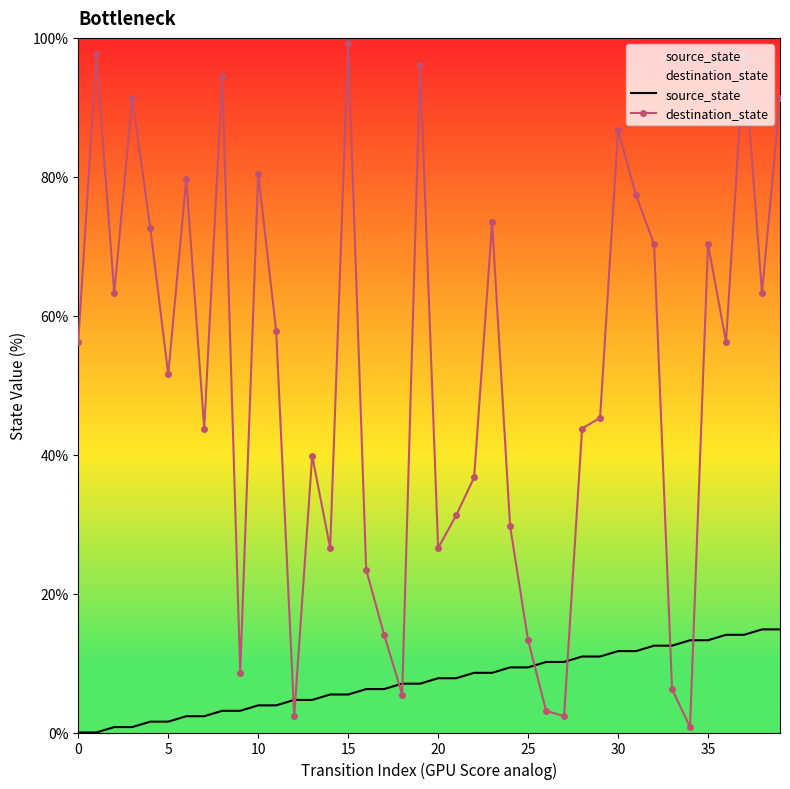

Is this an area chart (filled region under the line)?

No